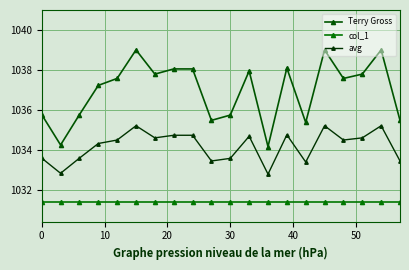

How many lines are shown in the chart?

3